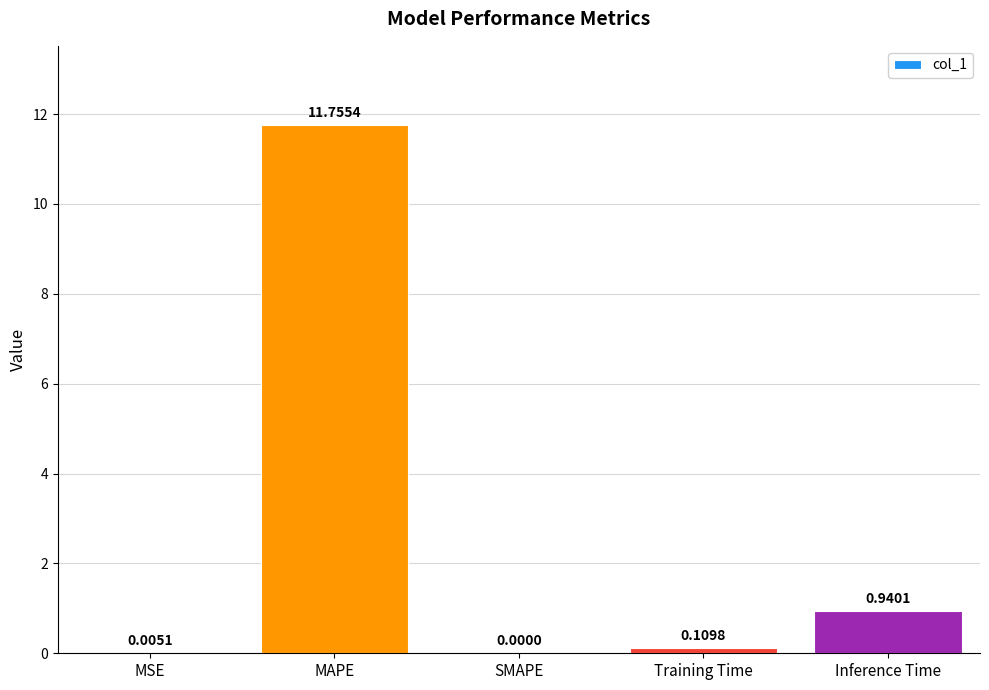

What is the sum of the values at Training Time and MAPE?

11.9